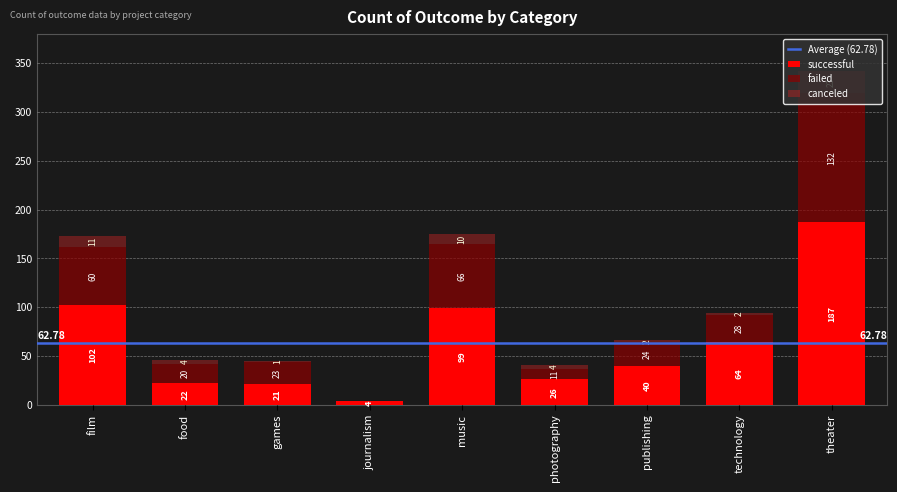

At which category is the sum across all series the highest?

theater